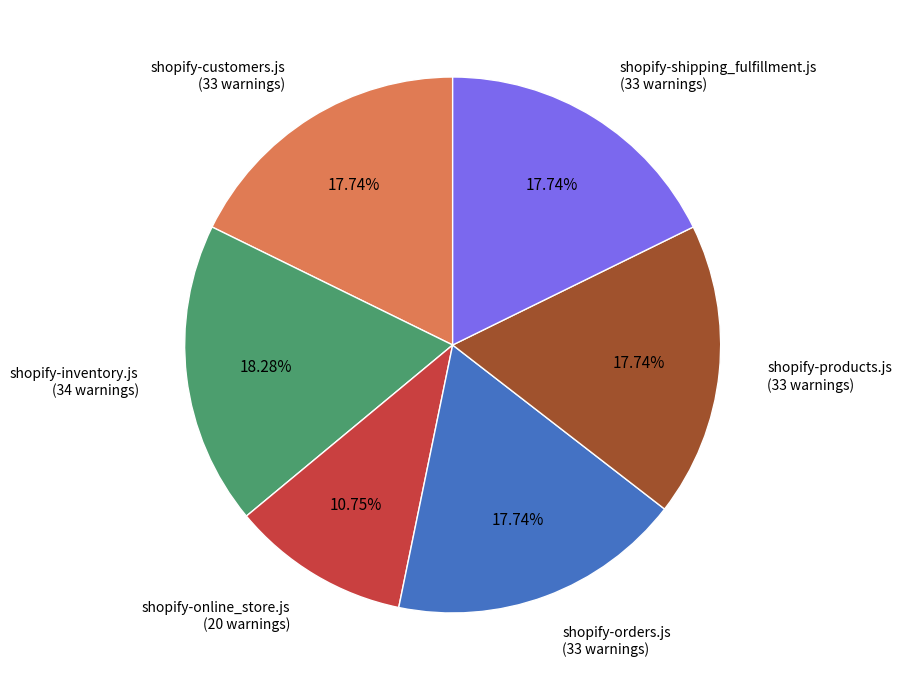

To the nearest percent, what is the combined percentage of shopify-shipping_fulfillment.js and shopify-inventory.js?

36%